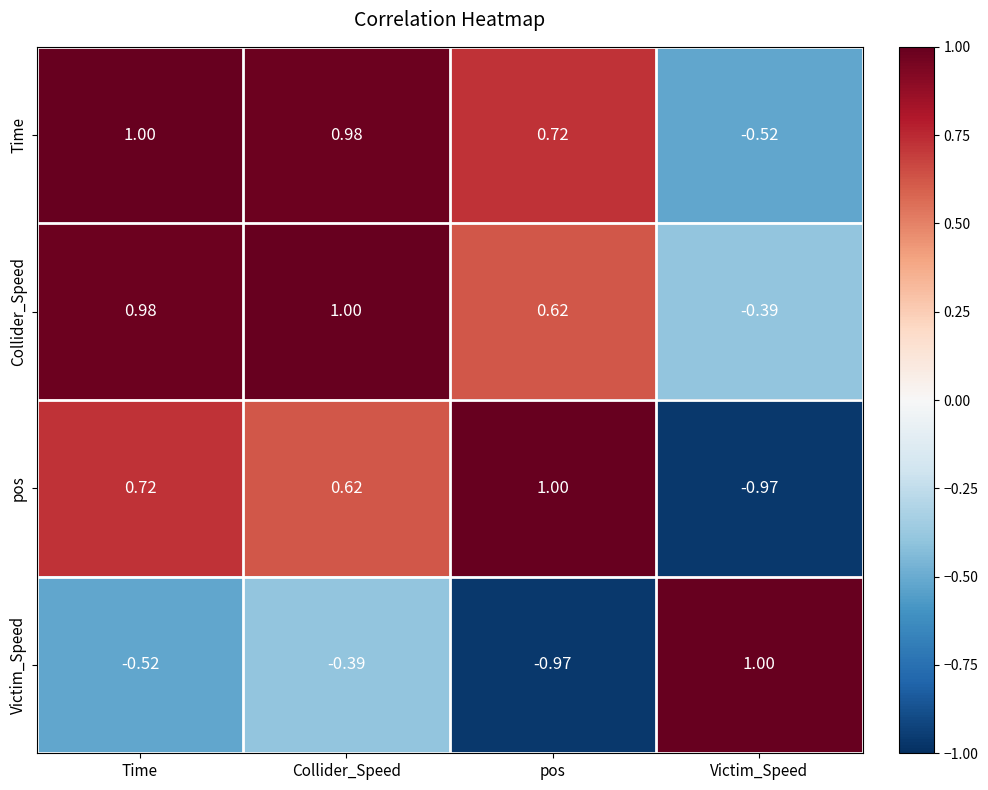

Is the value of pos at Victim_Speed greater than the value of Collider_Speed at Collider_Speed?

No